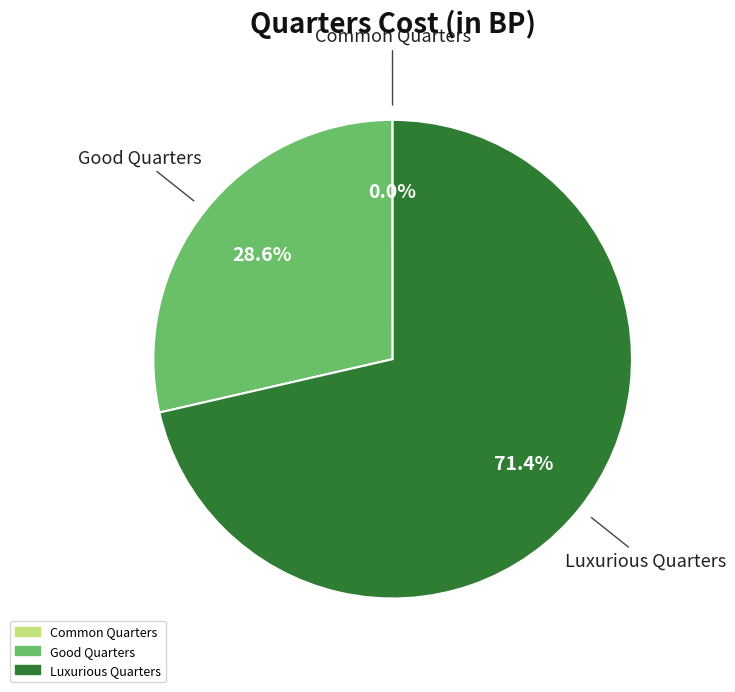

What is the largest slice in the pie chart?

Luxurious Quarters